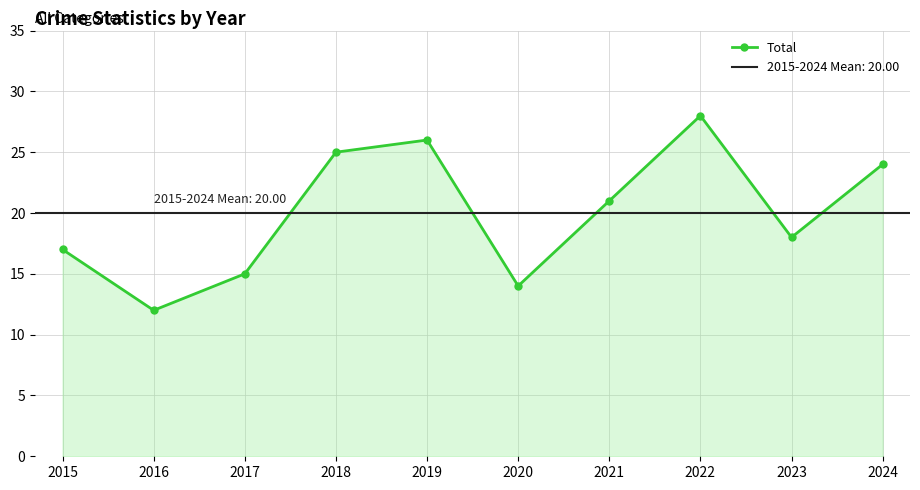

Is it true that the value at 2020 is 14?

True